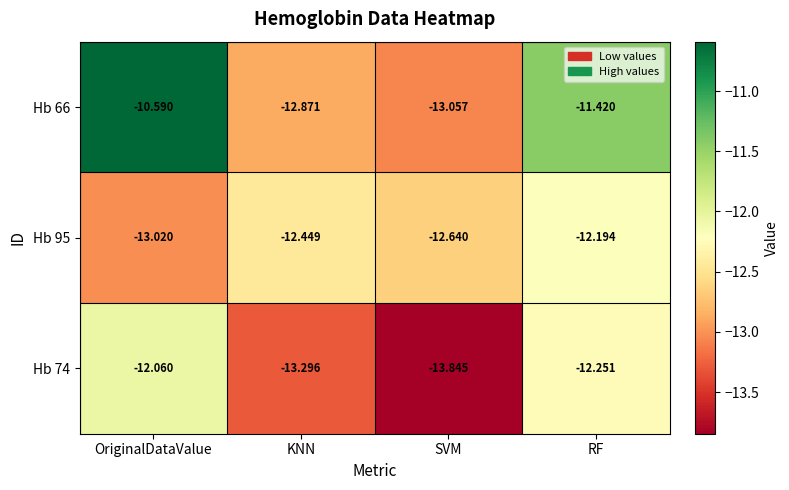

Which series has the largest total across all categories?

Hb 66